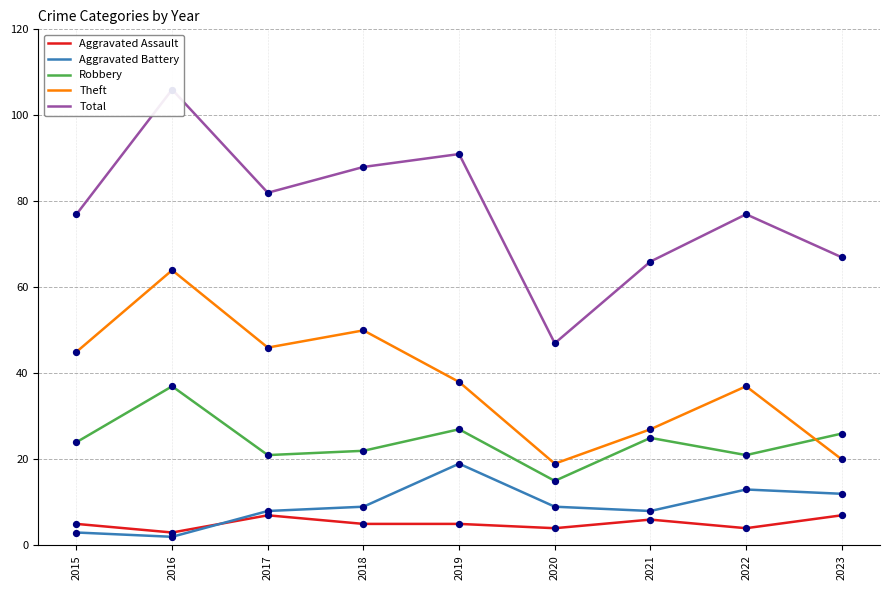

Which series reaches the maximum Y coordinate?

Total